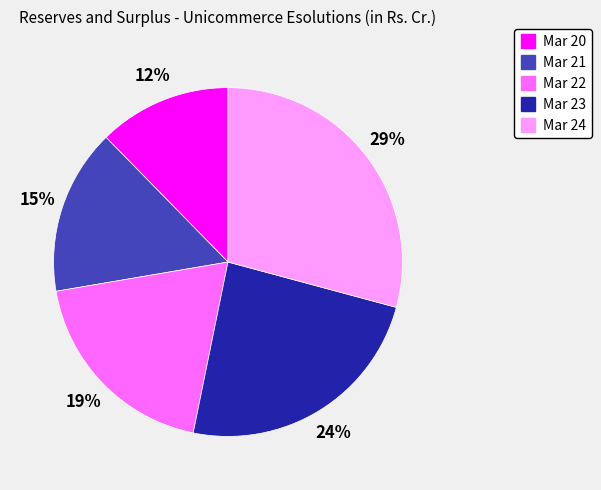

Is the sum of Mar 24 and Mar 23 greater than half?

Yes